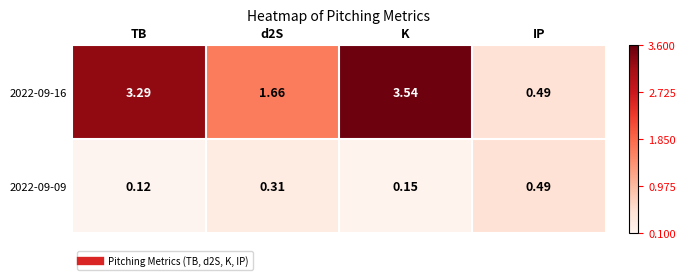

Which category has the highest value across all series?

K